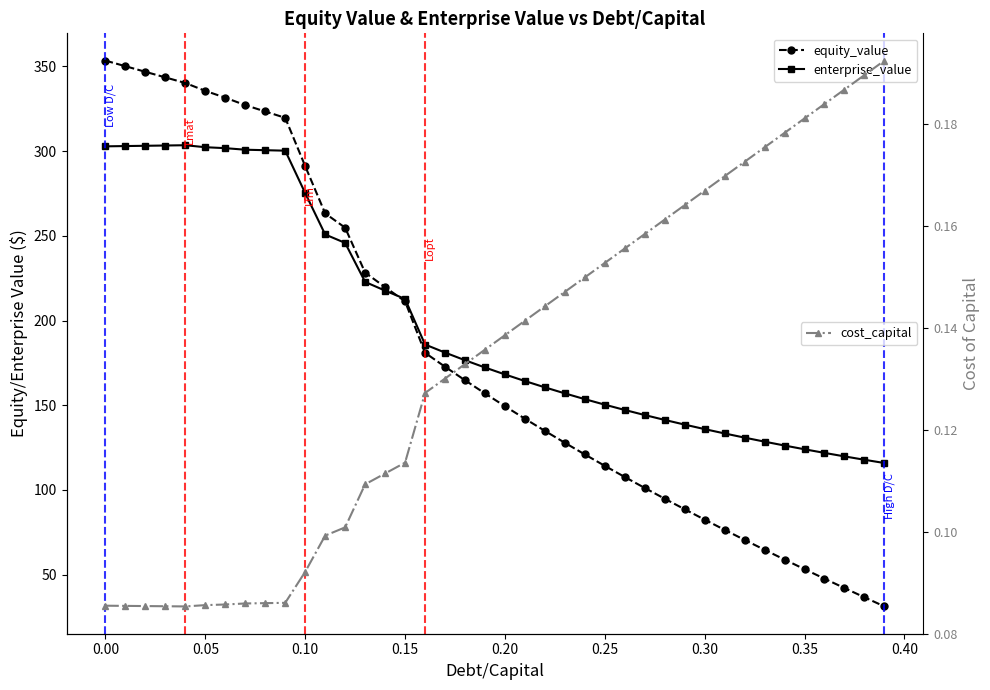

How many lines are shown in the chart?

3